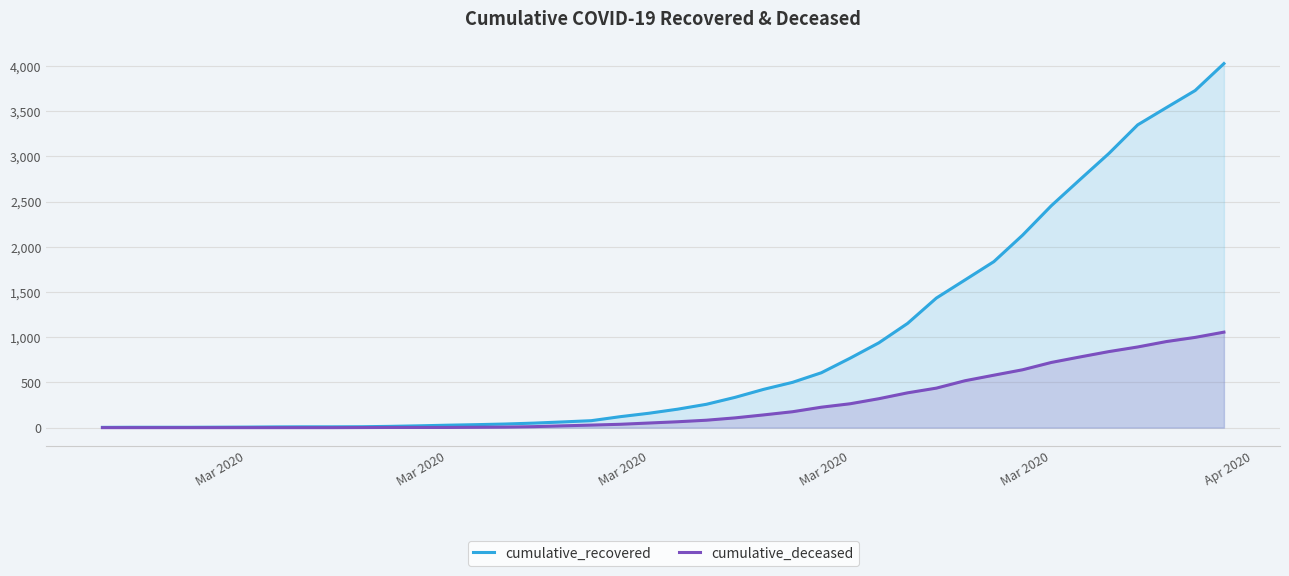

Which label corresponds to the smallest value in the chart?

Mar 2020